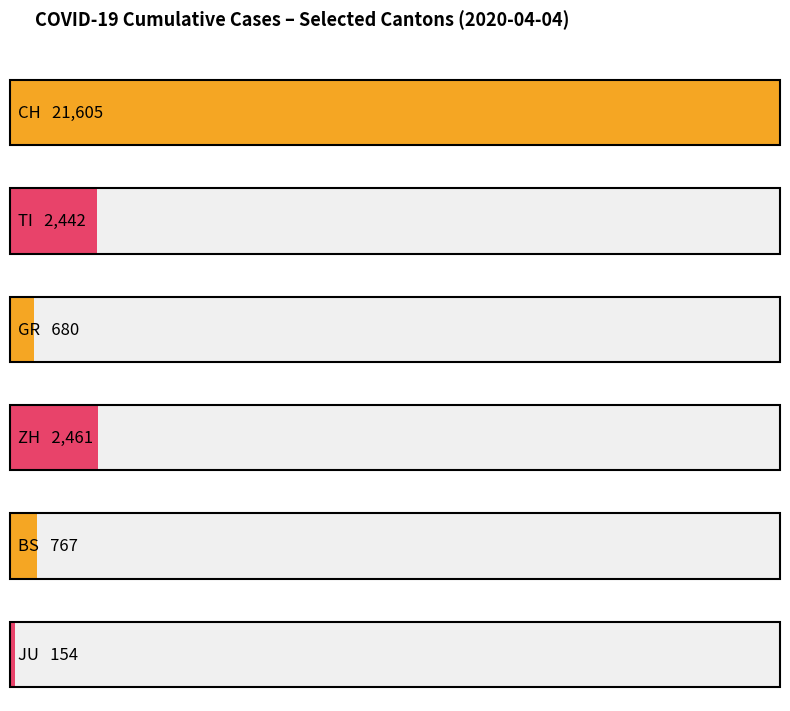

True or false: CH has a value of 15259 at 2020-03-28.

True